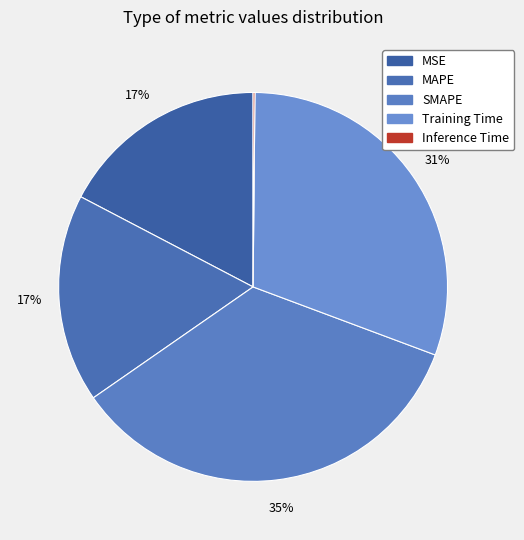

Does any single category account for the majority?

No